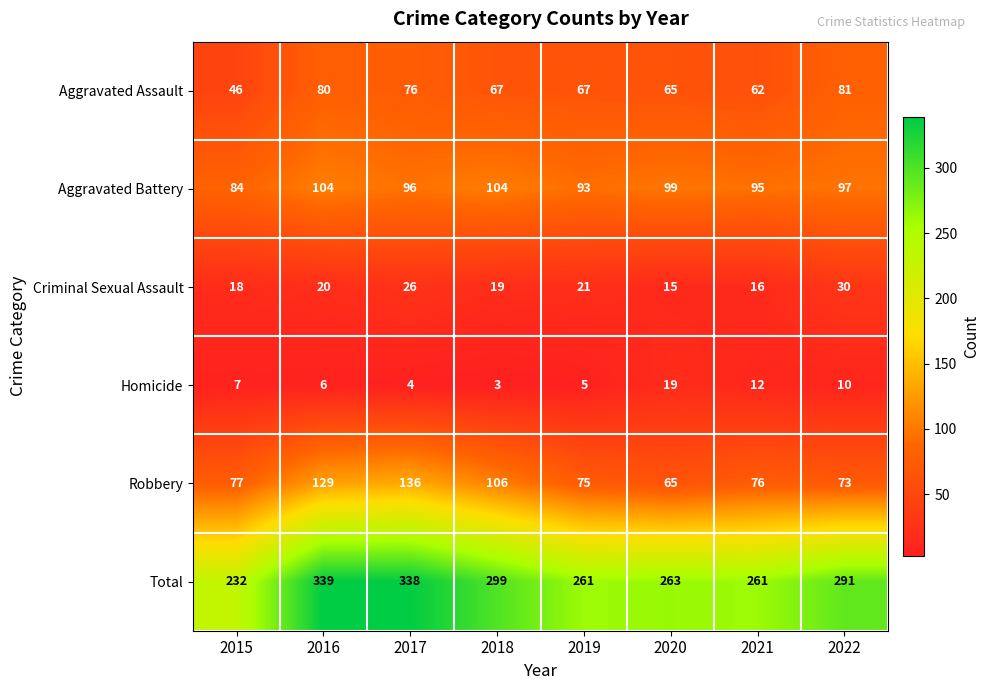

What is the average value of the Criminal Sexual Assault series?

21